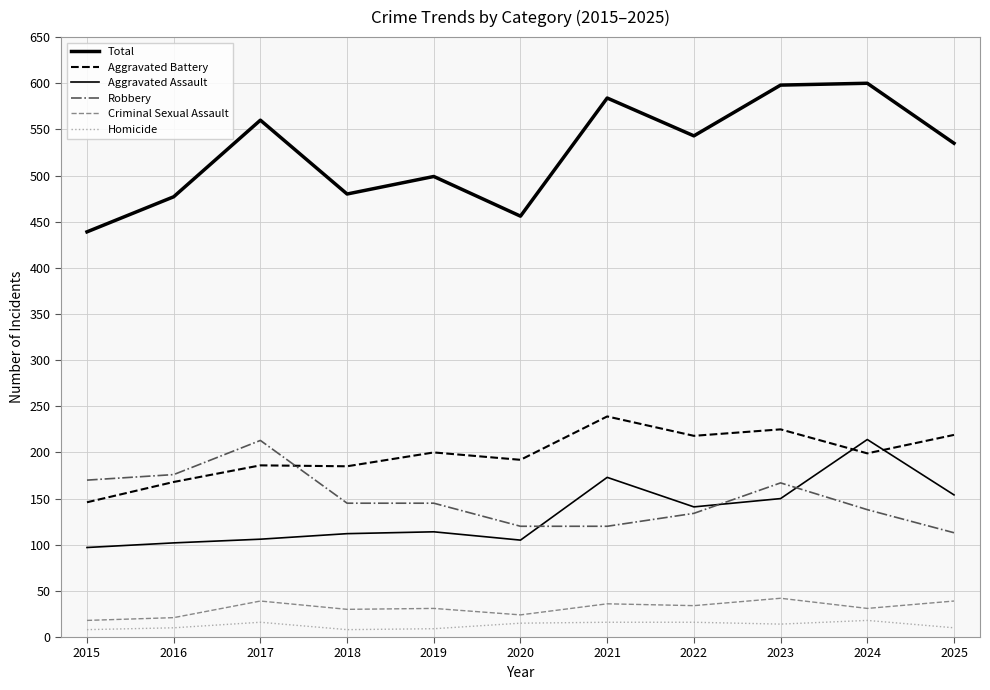

How many lines are shown in the chart?

6